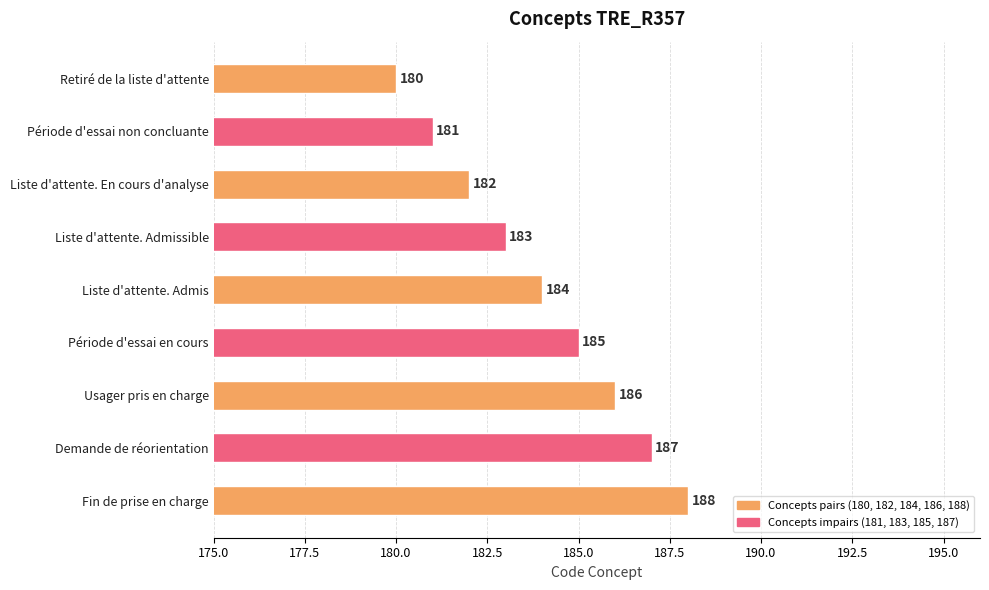

Reading top to bottom, transcribe all the data shown in this chart.

Retiré de la liste d'attente=180	Période d'essai non concluante=181	Liste d'attente. En cours d'analyse=182	Liste d'attente. Admissible=183	Liste d'attente. Admis=184	Période d'essai en cours=185	Usager pris en charge=186	Demande de réorientation=187	Fin de prise en charge=188